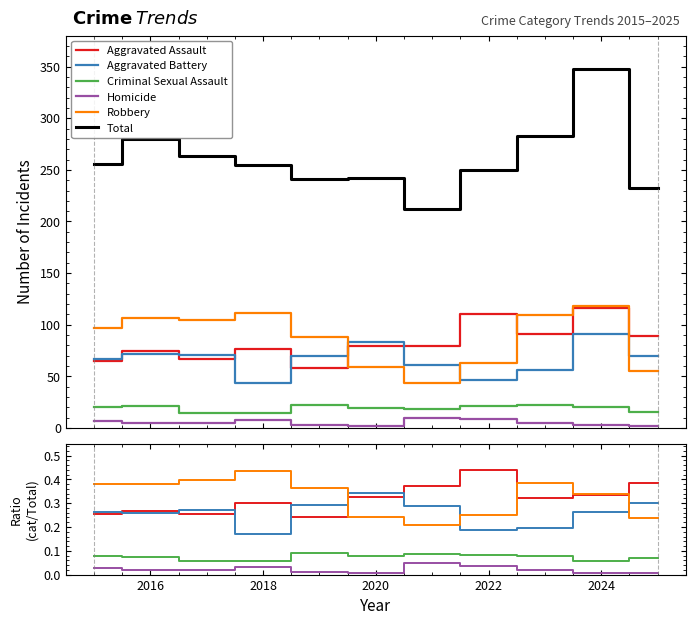

How many data points in Total are above 255?

5